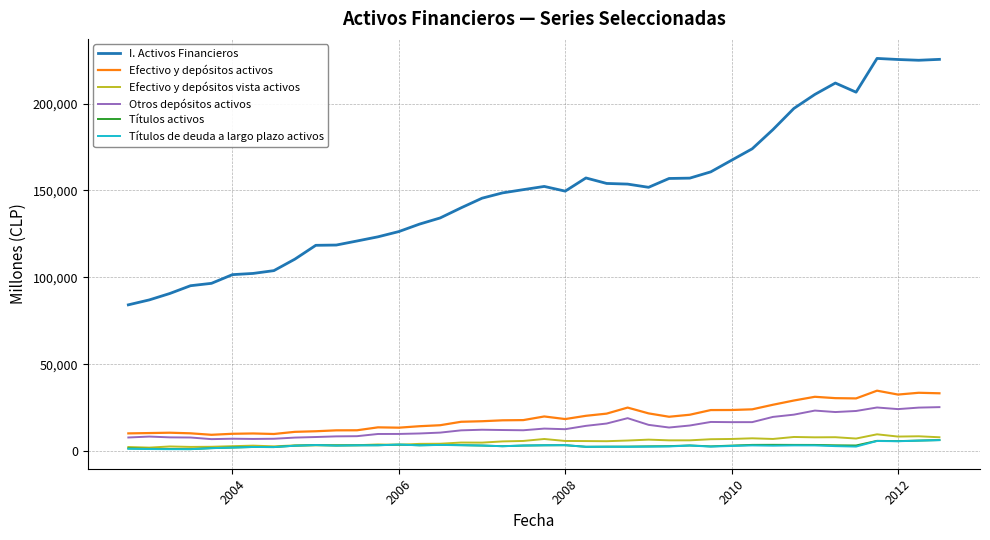

Which series has the largest total across all categories?

I. Activos Financieros